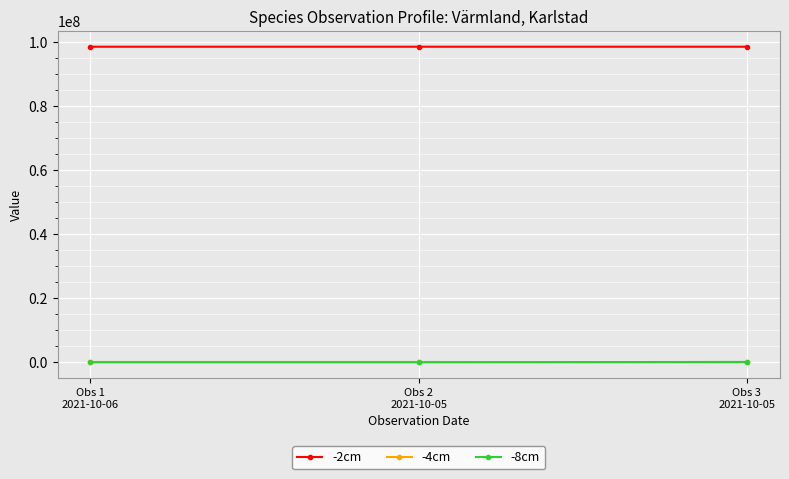

Which series has the largest total across all categories?

-2cm